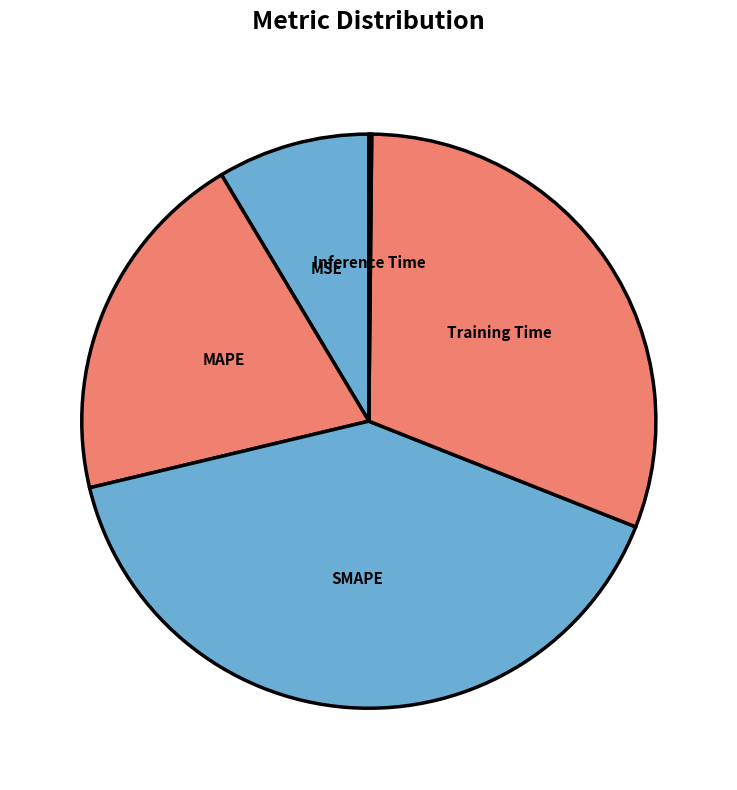

True or false: MAPE accounts for 35% of the total.

False